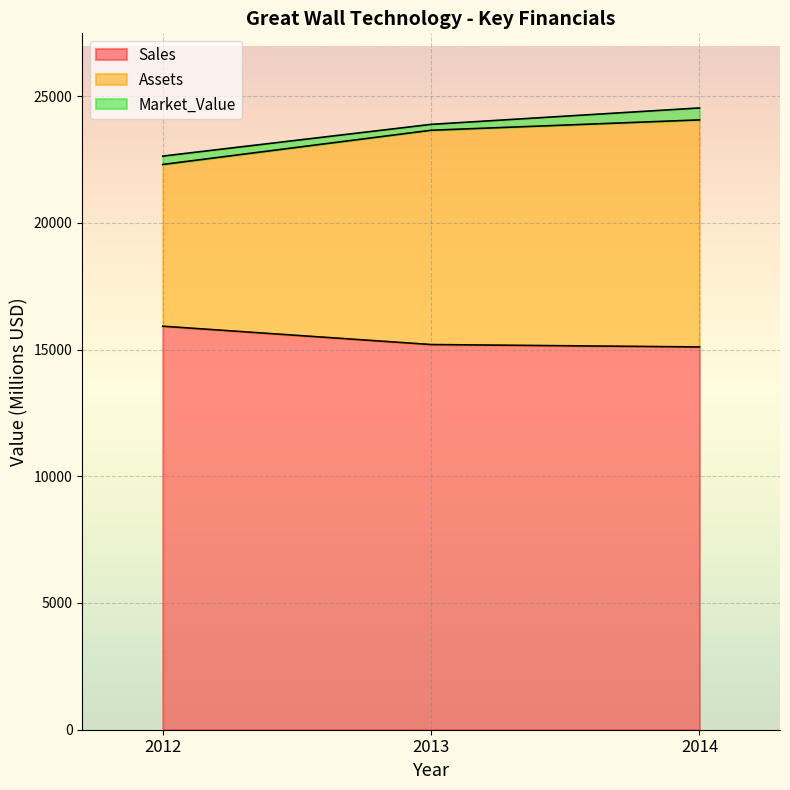

The Sales series shows 9844 at 2014. True or false?

False